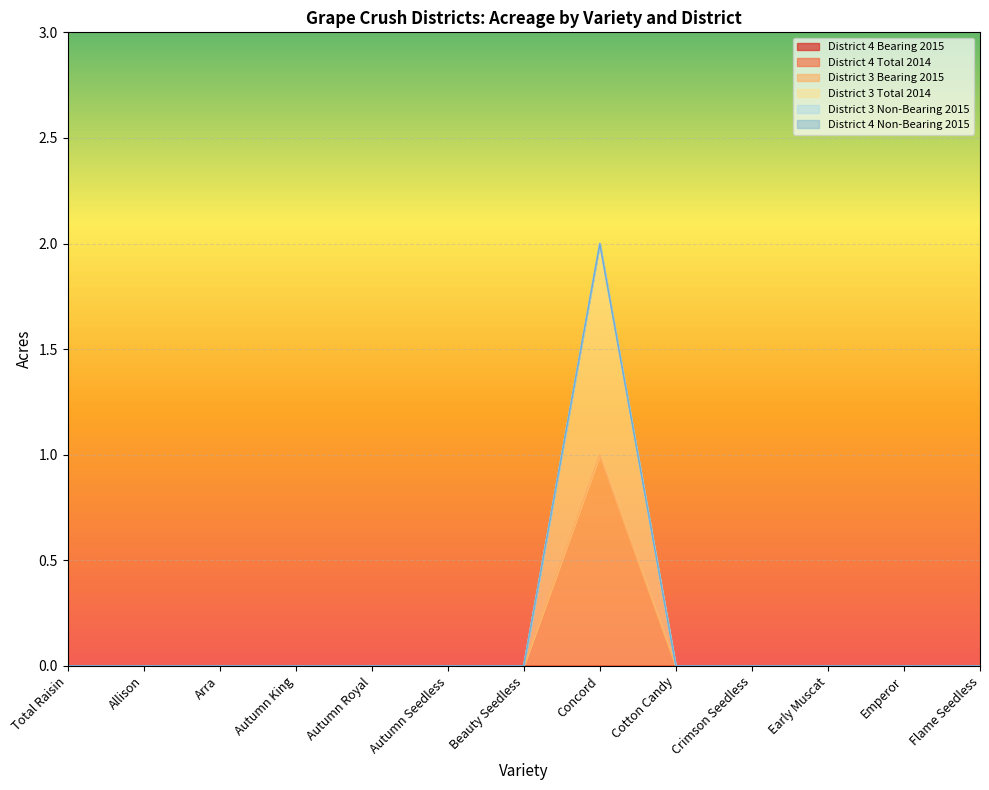

What position from the left is Emperor?

12